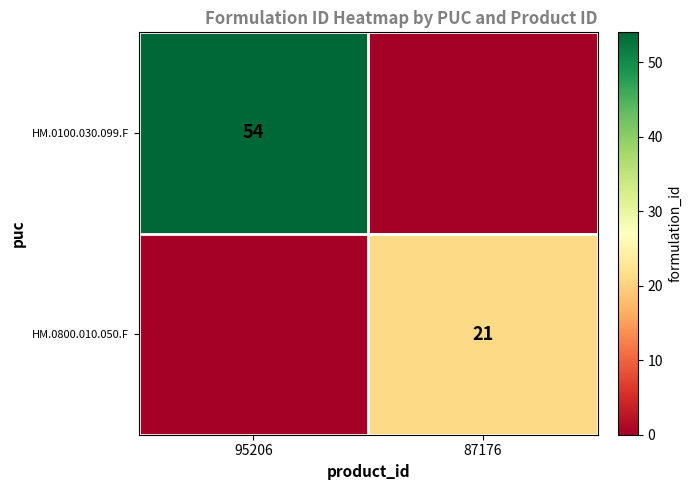

True or false: HM.0100.030.099.F has a value of 54 at 95206.

True